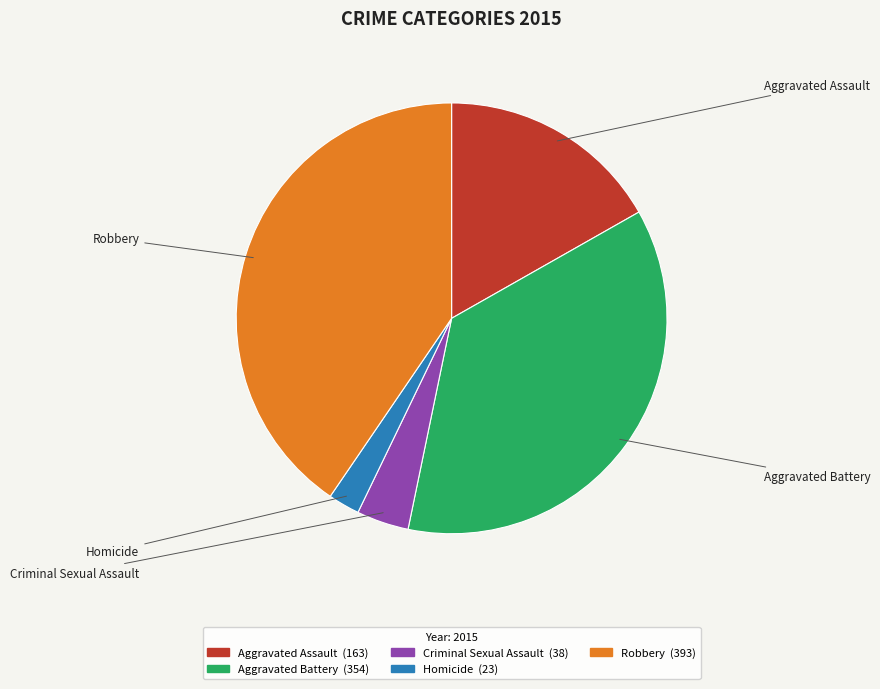

Which category has the biggest portion of the pie?

Robbery